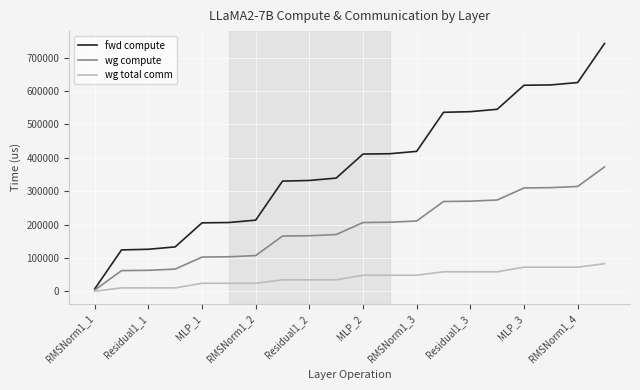

Rank the series by their maximum value, from lowest to highest.

wg total comm, wg compute, fwd compute